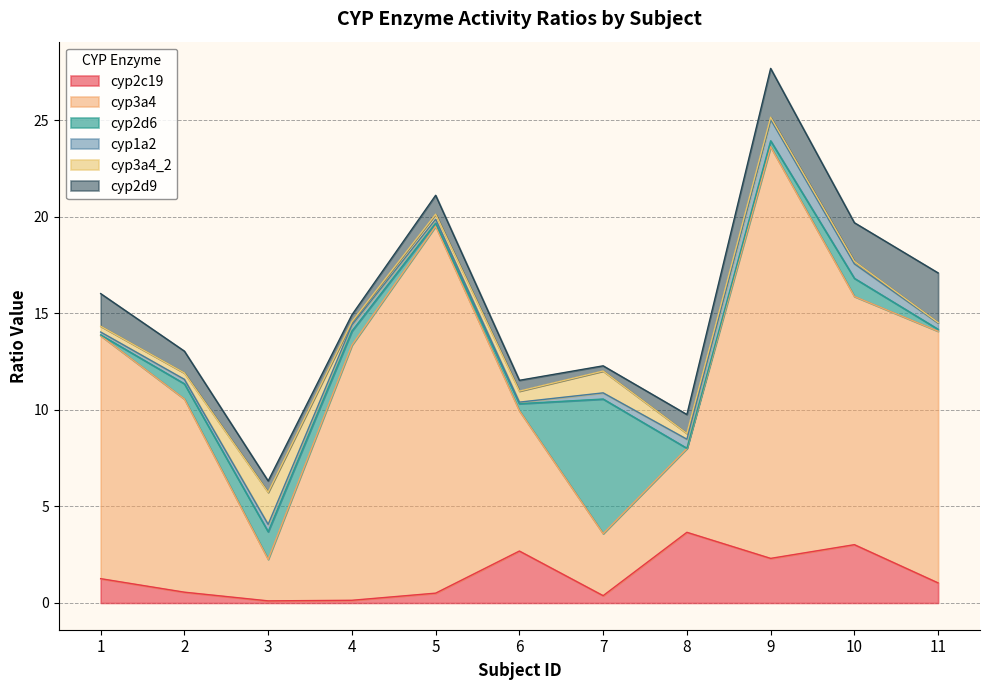

How many intersections are there between cyp3a4 and cyp2d6?

2